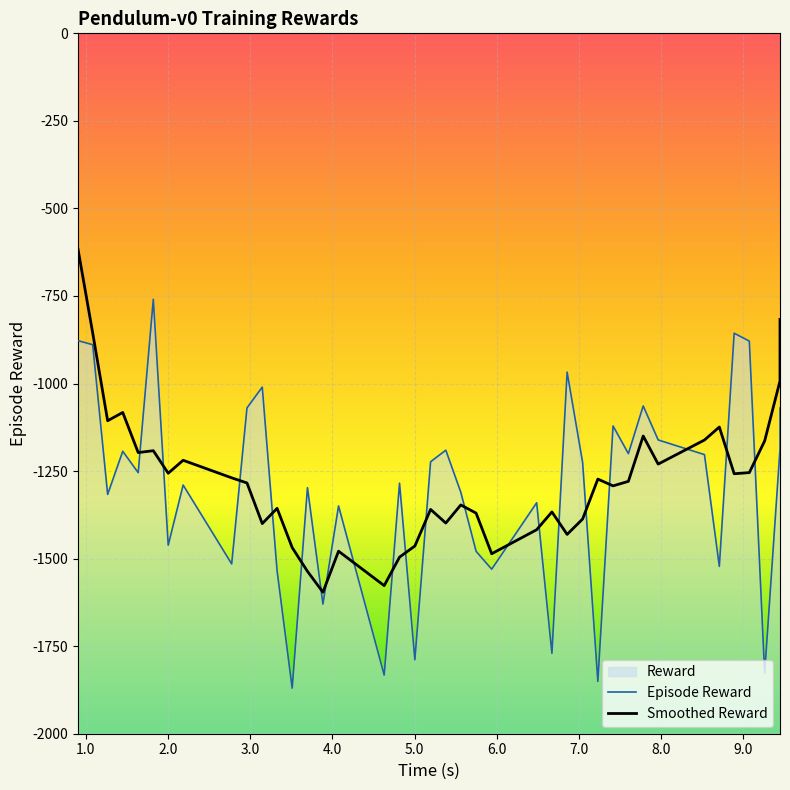

How many points are higher than both their immediate neighbors (excluding endpoints)?

13